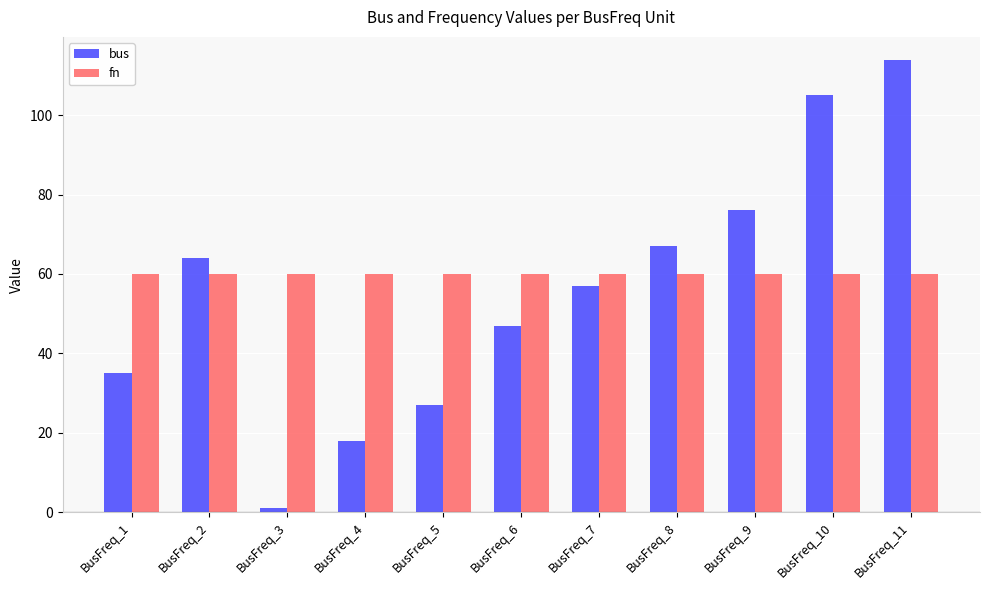

What is the average value of the fn series?

60